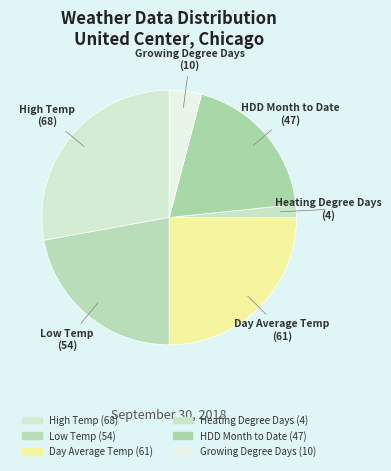

Is there a majority slice in this chart?

No